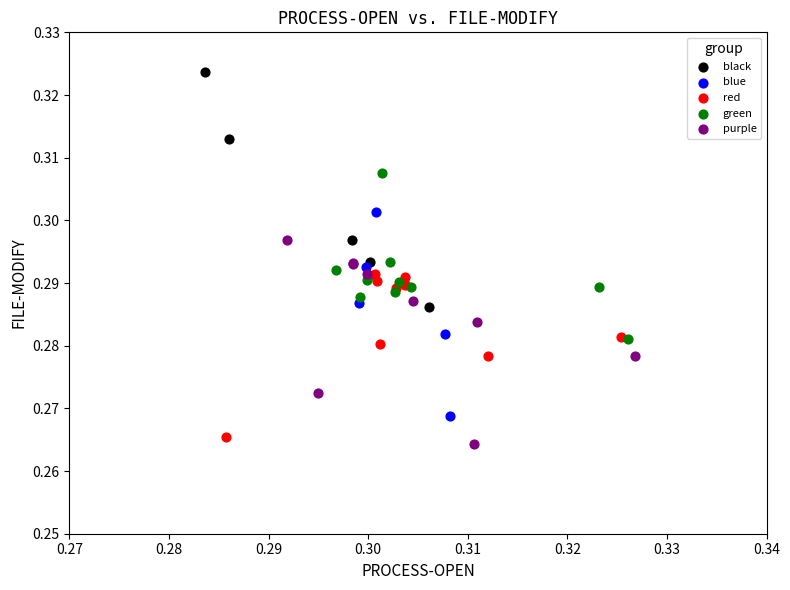

Which series contains the highest Y value?

black